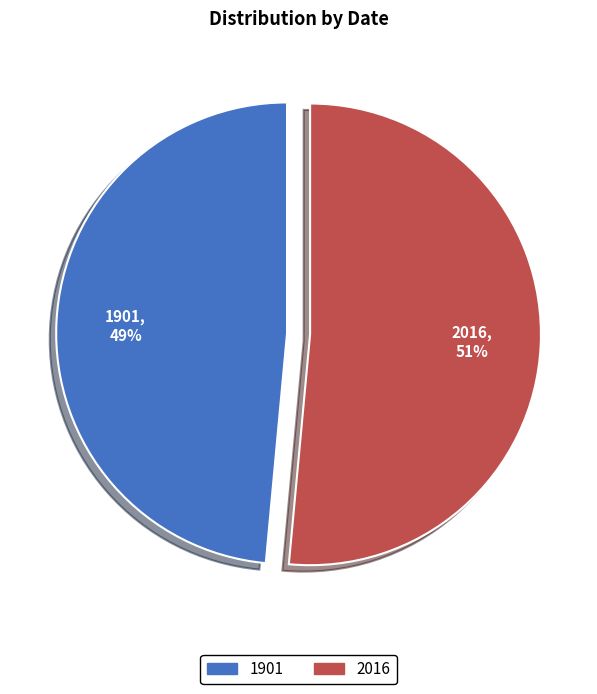

True or false: 1901 accounts for 49% of the total.

True